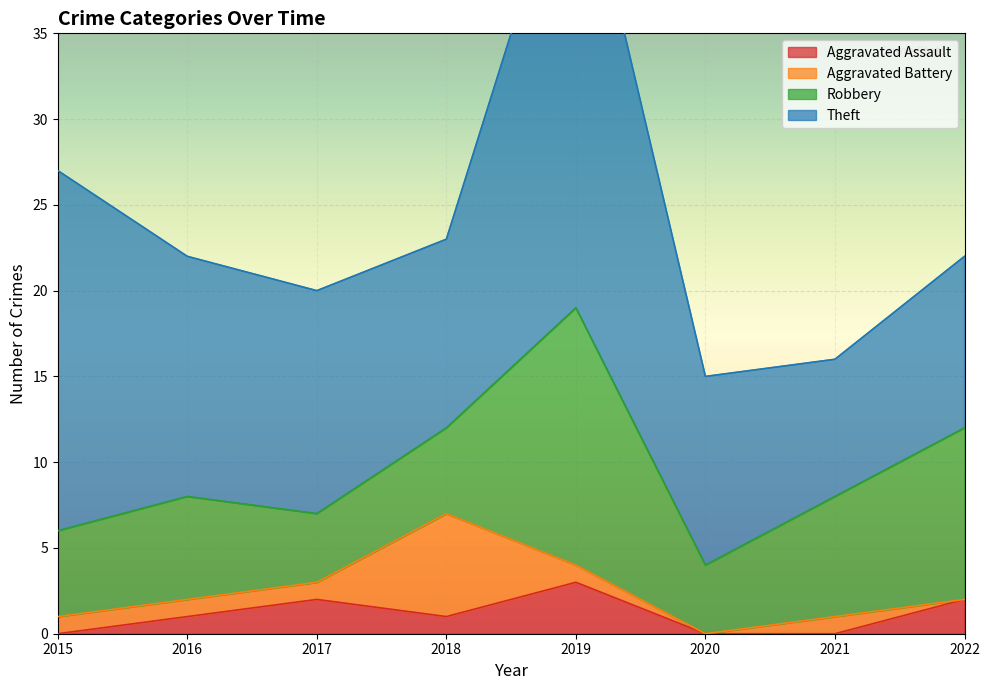

Which category has the lowest value in the Aggravated Assault series?

2015